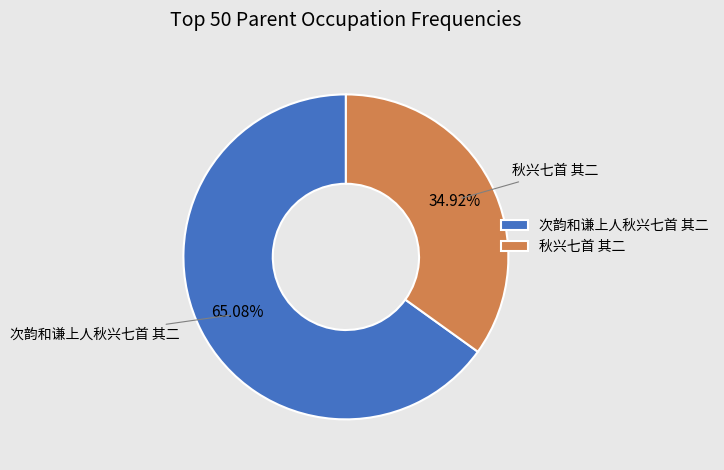

Does 次韵和谦上人秋兴七首 其二 represent more than half of the total?

Yes